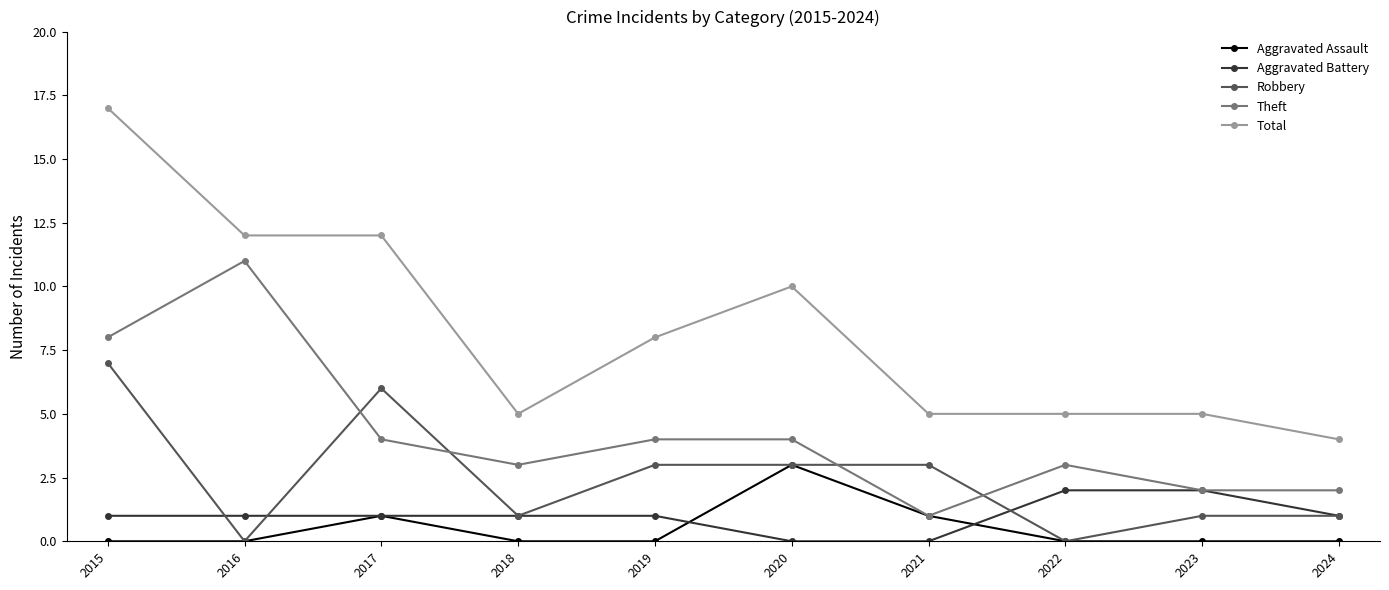

True or false: Total and Robbery intersect in this chart.

False